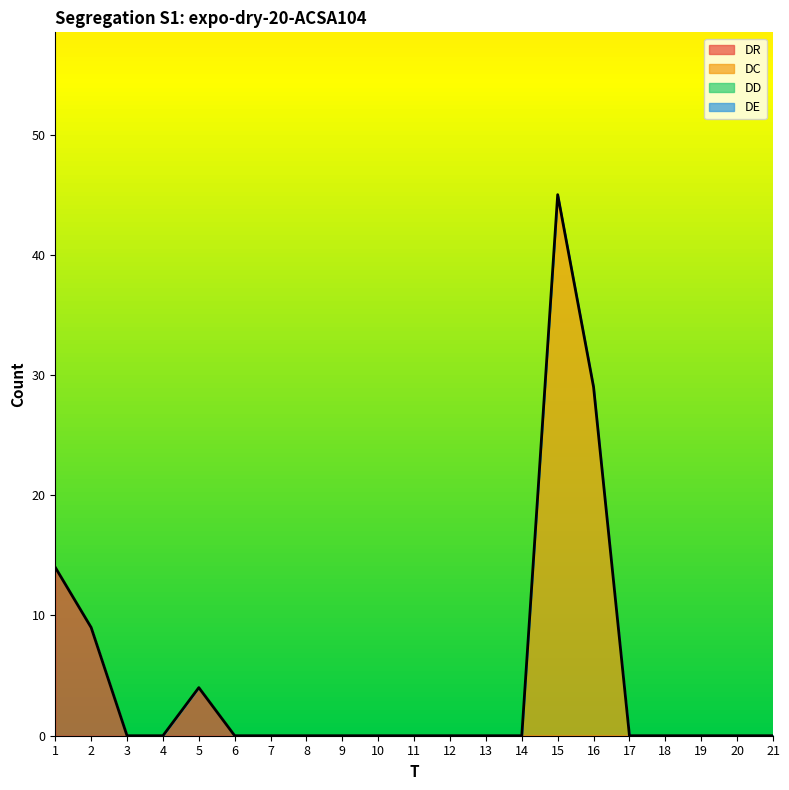

Which category has the lowest value in the DR series?

3